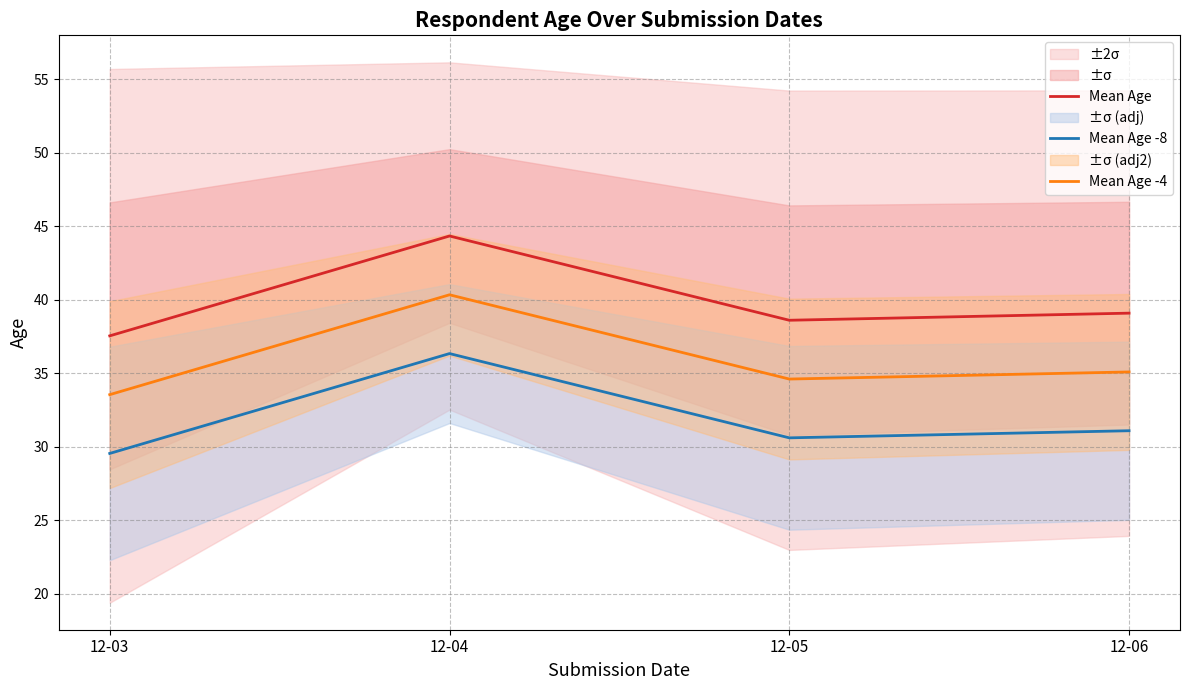

Reading right to left, what are all the values shown in this chart?

Mean Age: 12-06=39.1	12-05=38.6	12-04=44.3	12-03=37.5
Mean Age -8: 12-06=31.1	12-05=30.6	12-04=36.3	12-03=29.5
Mean Age -4: 12-06=35.1	12-05=34.6	12-04=40.3	12-03=33.5